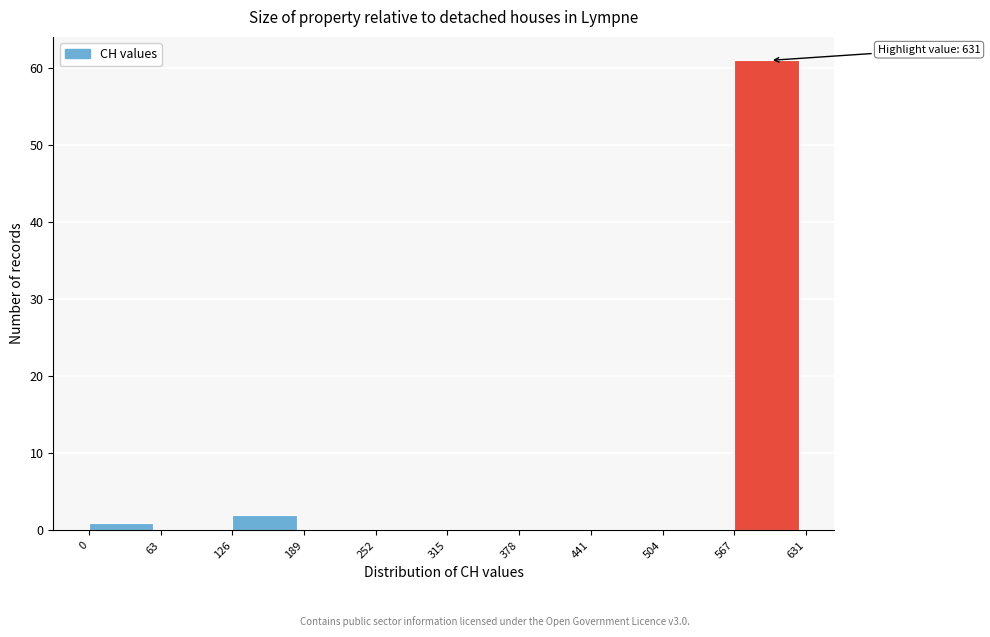

Which range on the x-axis has the tallest bar?

567 to 631